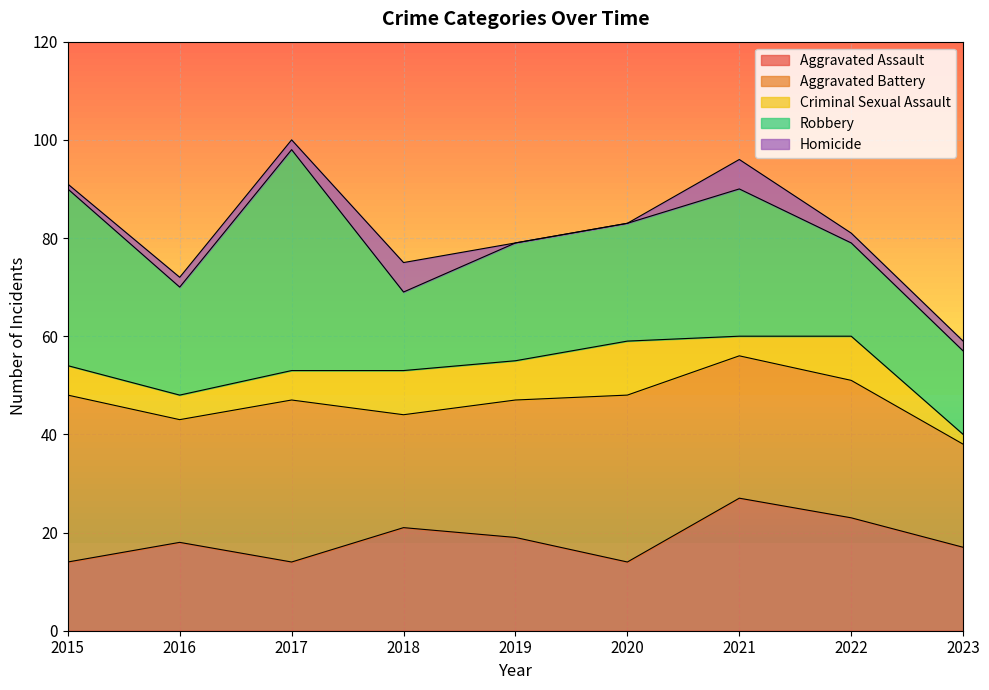

True or false: Aggravated Assault and Criminal Sexual Assault intersect in this chart.

False